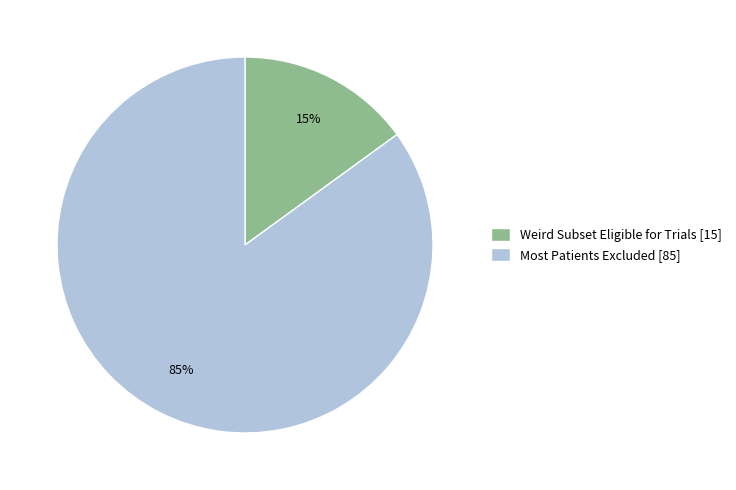

Approximately how many times larger is the value at Most Patients Excluded compared to Weird Subset Eligible for Trials?

5.7